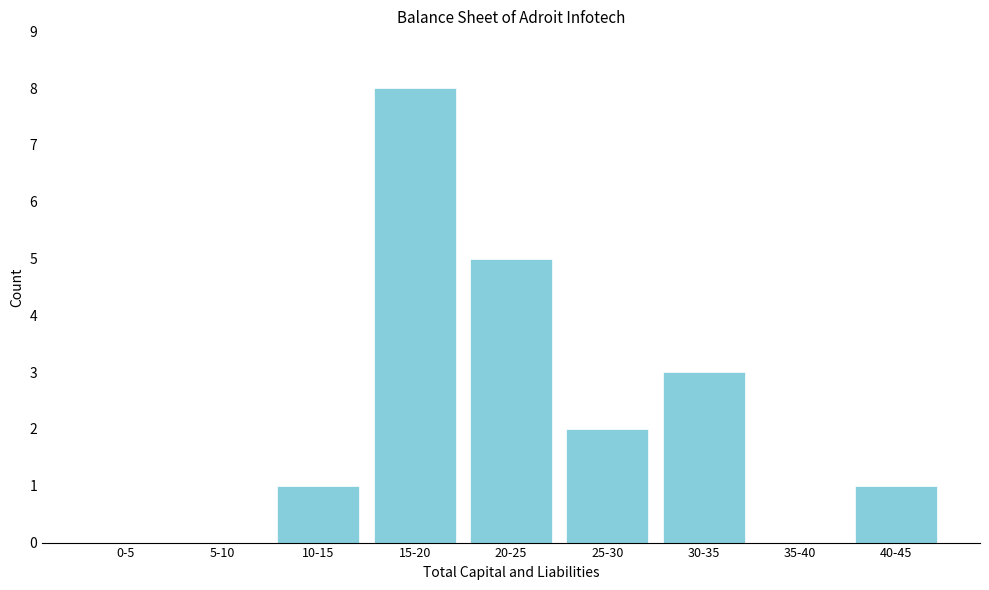

Reading left to right, list all the values displayed in this chart.

0-5=0	5-10=0	10-15=1	15-20=8	20-25=5	25-30=2	30-35=3	35-40=0	40-45=1